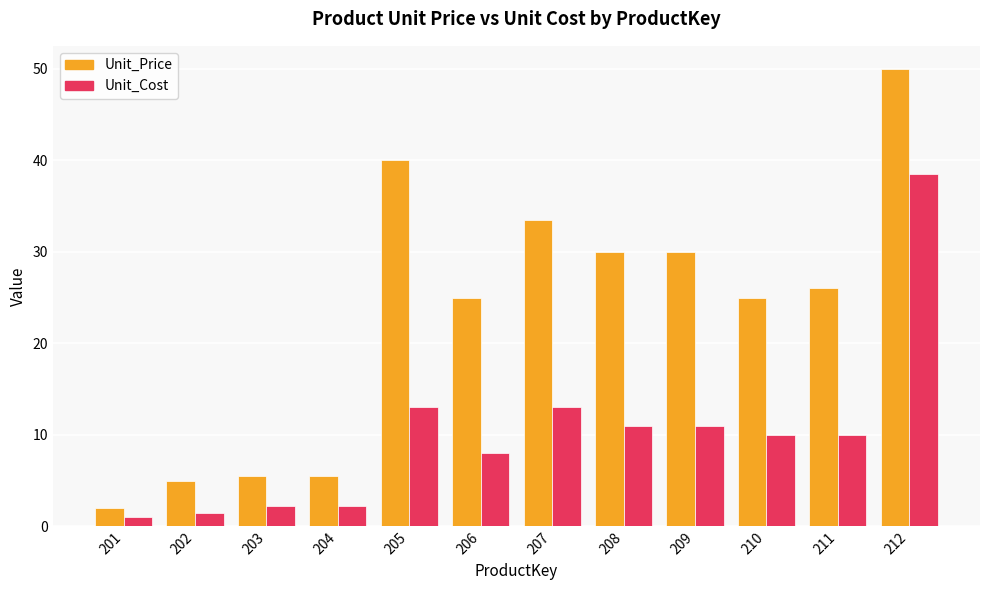

List the series in order of their peak value, highest first.

Unit_Price, Unit_Cost